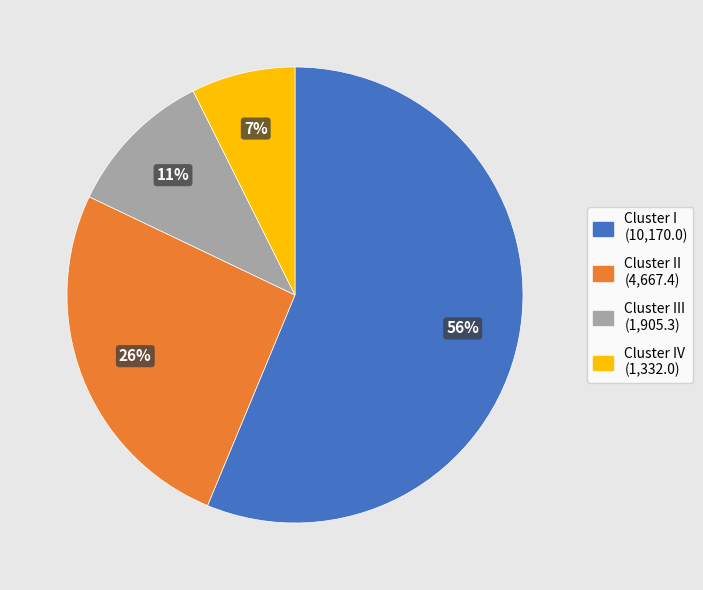

To the nearest percent, what is the average slice percentage?

25%